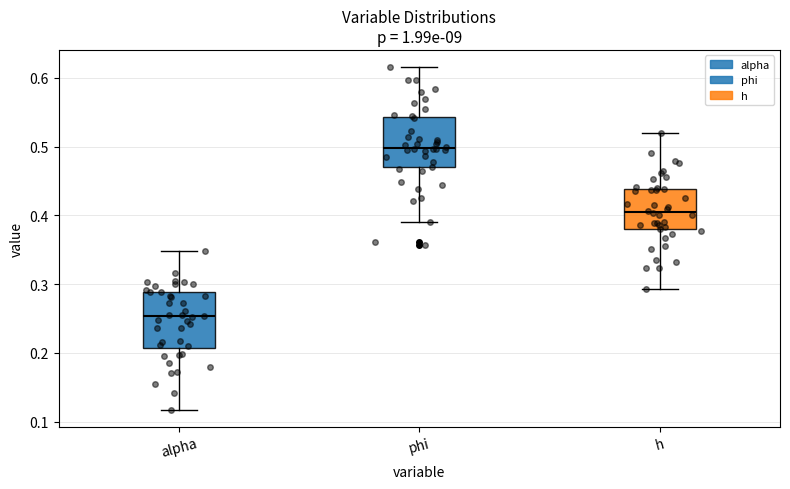

Where does the lower whisker of the box for phi end on the y-axis? The values are not printed on the chart, so give them approximately, as read against the axis.

0.39